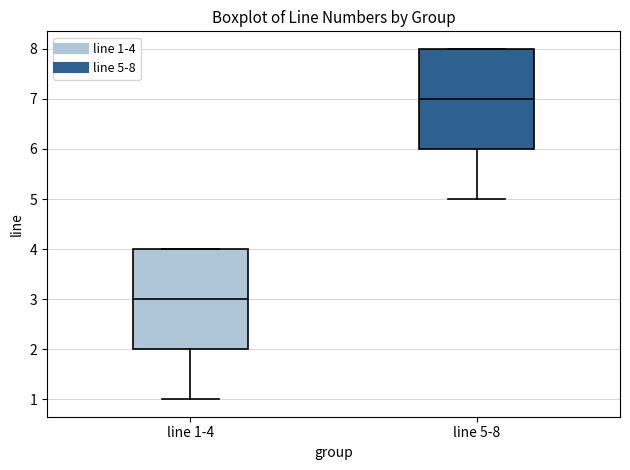

Which box has the highest median line?

line 5-8